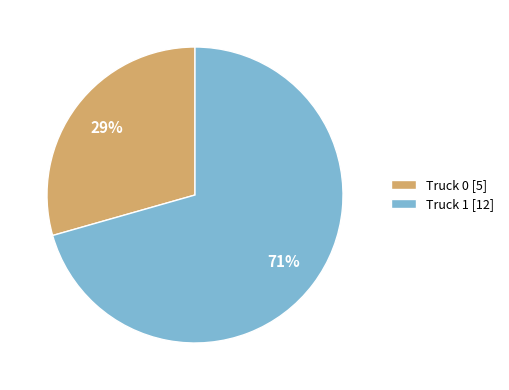

Is the sum of Truck 1 [12] and Truck 0 [5] greater than half?

Yes